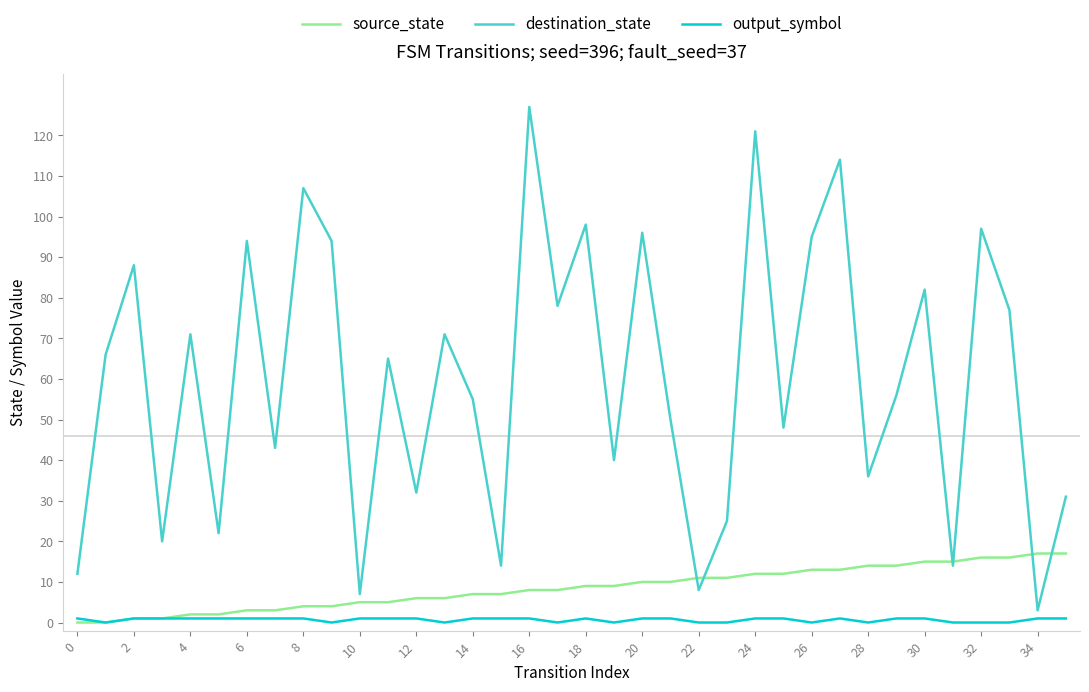

Which series has the largest total across all categories?

destination_state